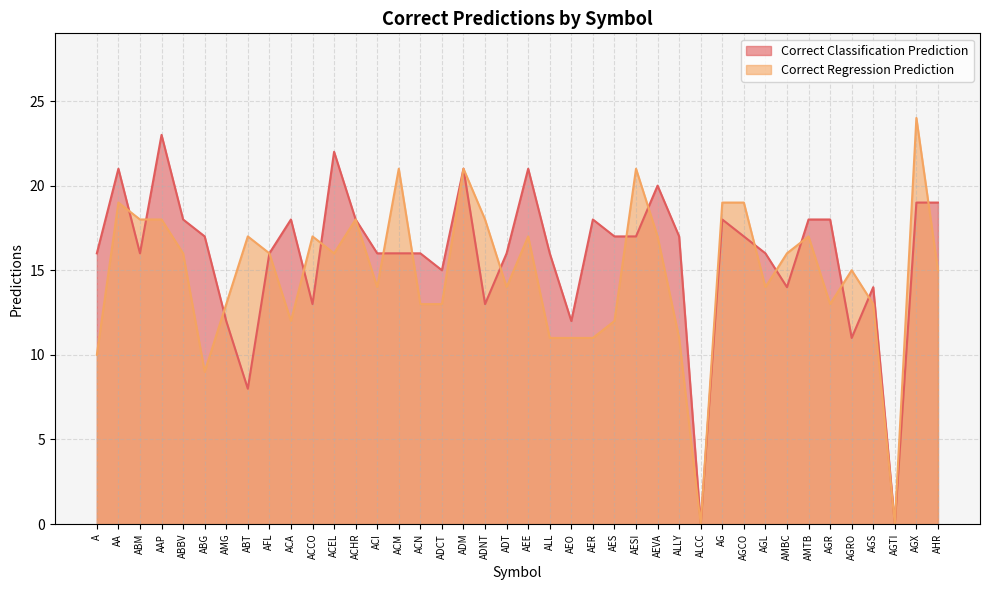

Between which two adjacent categories do Correct Classification Prediction and Correct Regression Prediction first intersect?

AA and ABM